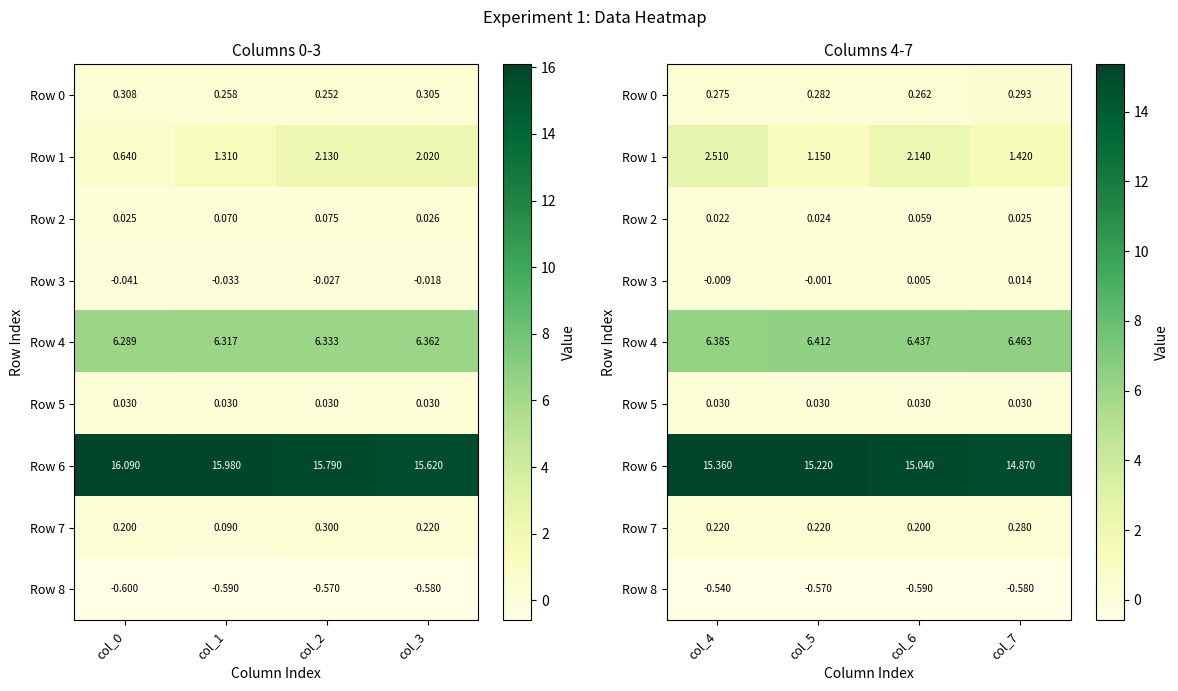

Is it true that Row 1 equals 3.0 at col_6?

False